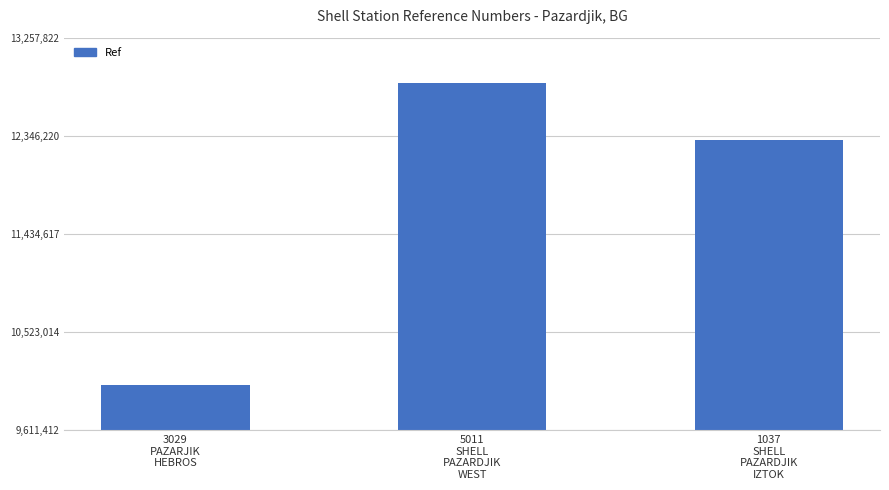

Reading right to left, list all the values displayed in this chart.

1037
SHELL
PAZARDJIK
IZTOK=12304255	5011
SHELL
PAZARDJIK
WEST=12837083	3029
PAZARJIK
HEBROS=10032152